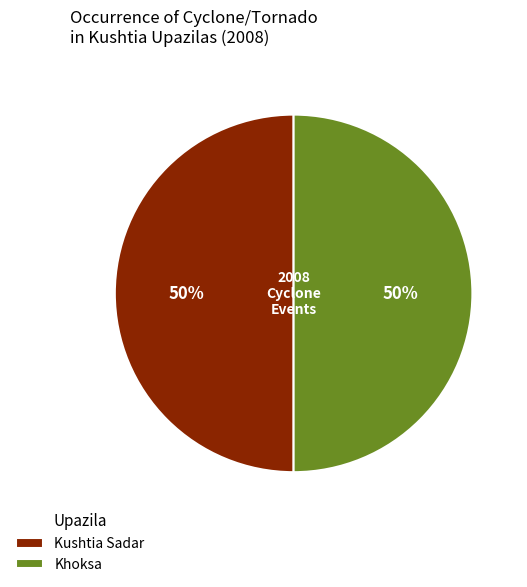

To the nearest percent, what is the combined percentage of Kushtia Sadar and Khoksa?

100%